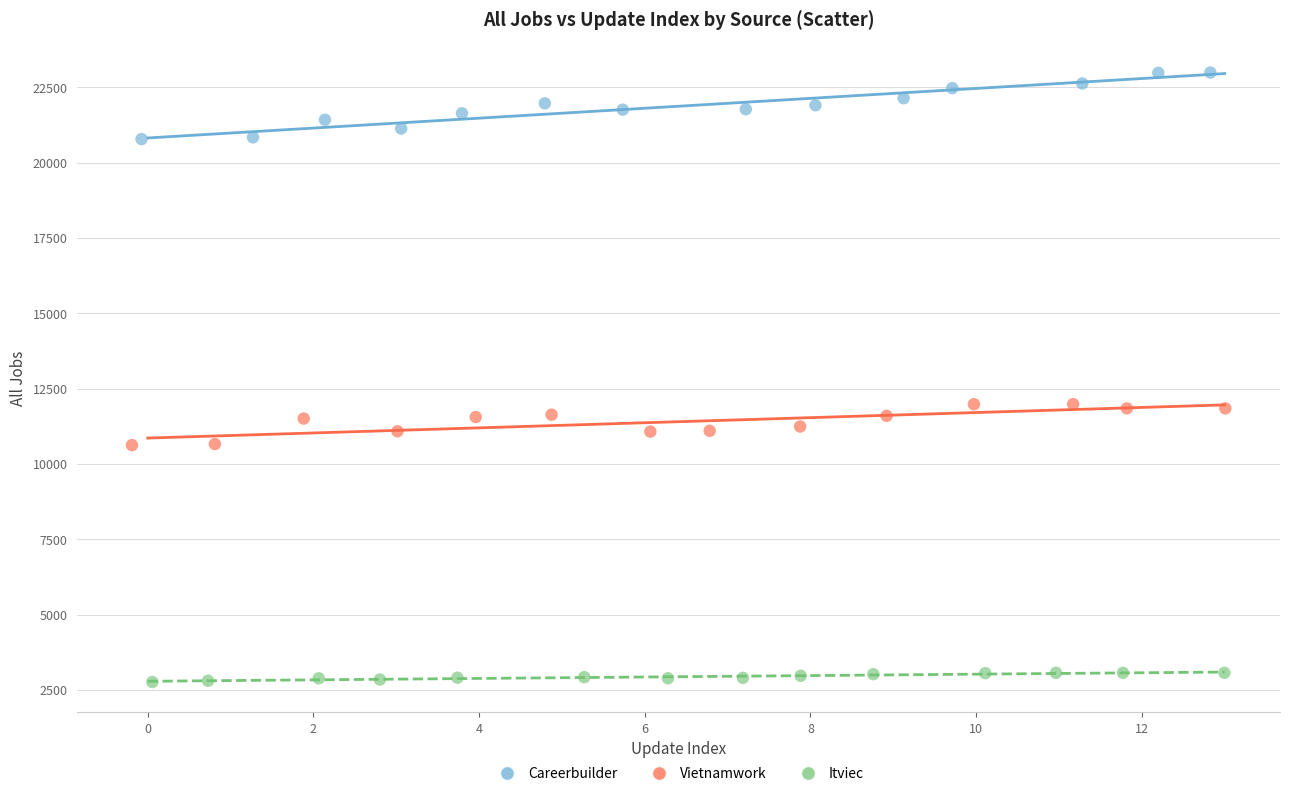

Which series reaches the maximum Y coordinate?

Careerbuilder